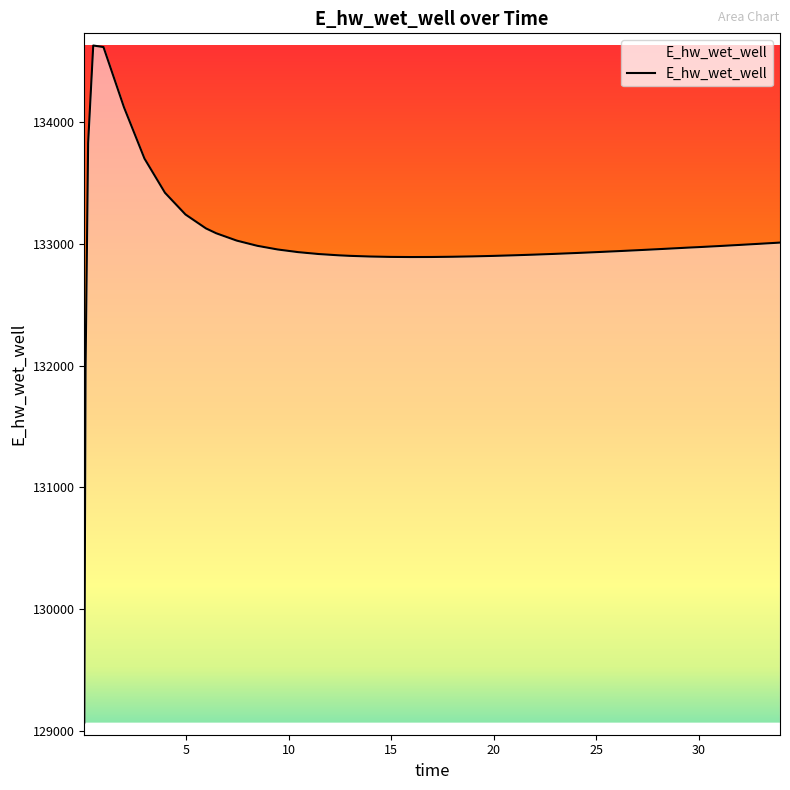

What is the minimum value shown in the chart?

129070.3